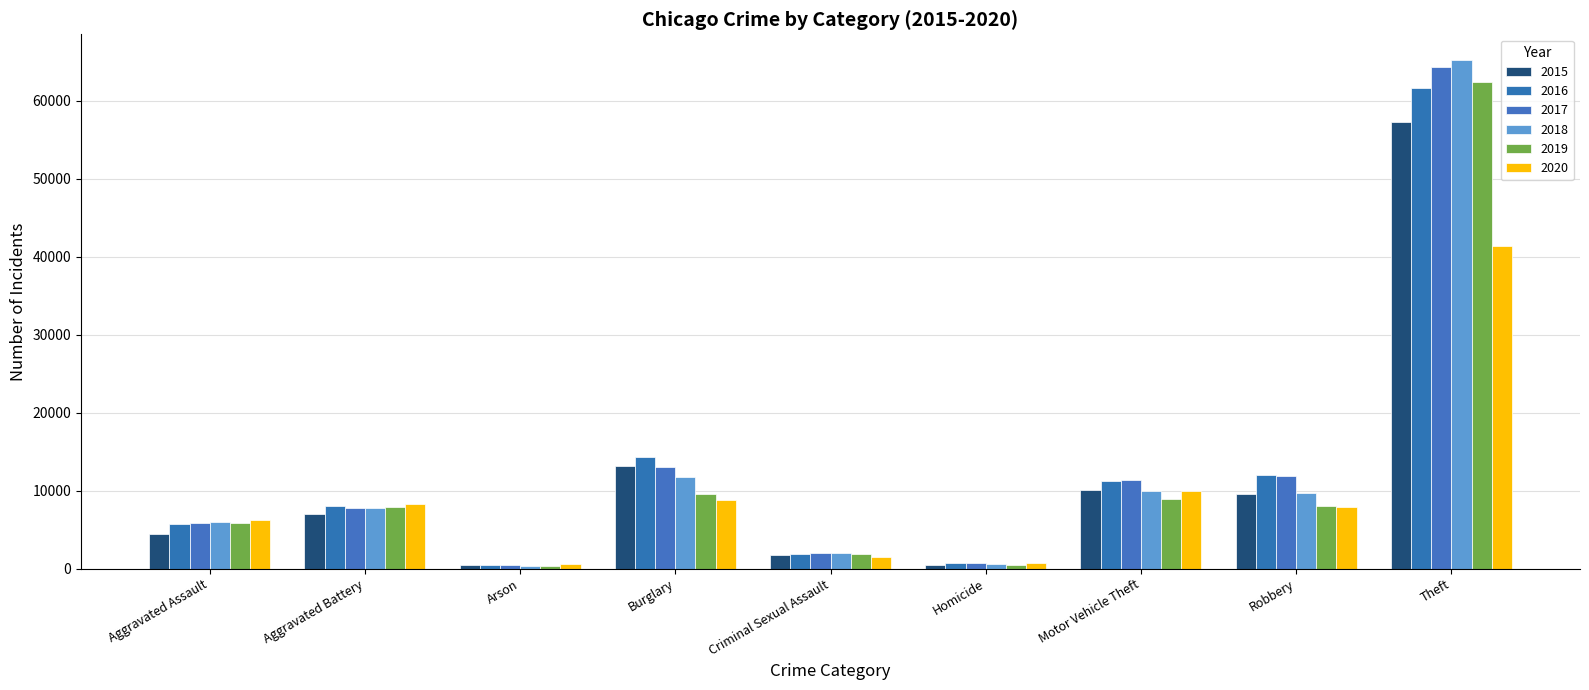

What are all the series names shown in the legend?

2015, 2016, 2017, 2018, 2019, 2020